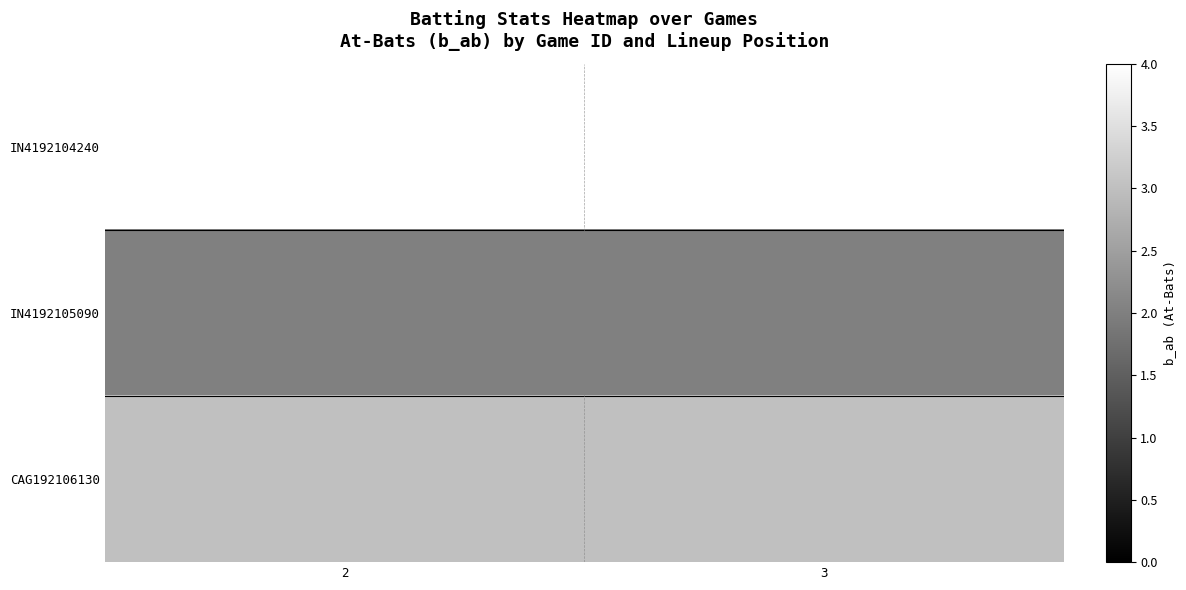

At which category is the sum across all series the highest?

2